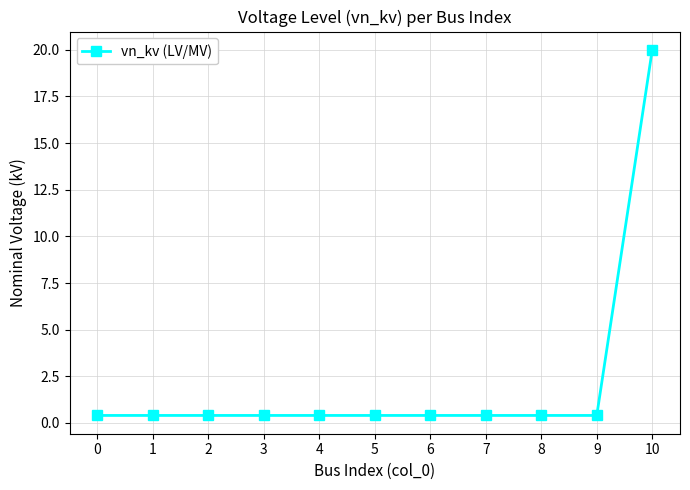

Which category has the highest value across all series?

10